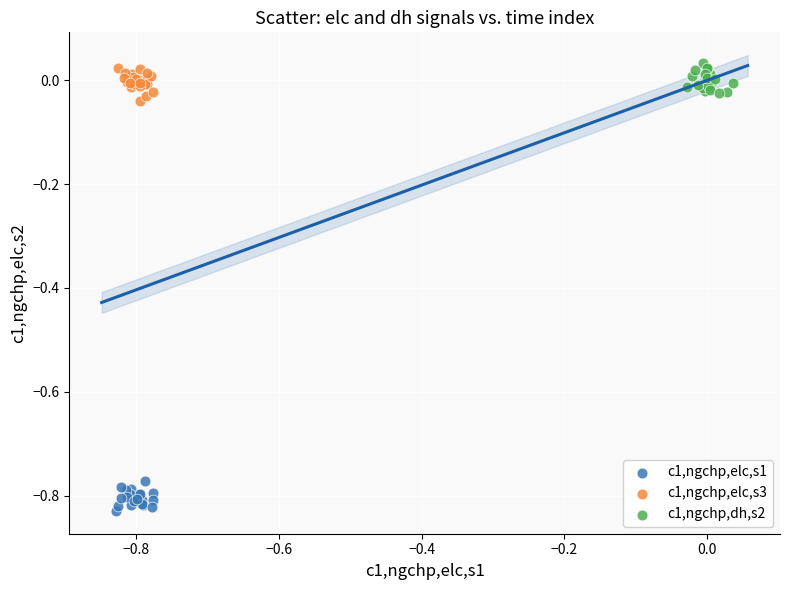

What are all the series names shown in the legend?

c1,ngchp,elc,s1, c1,ngchp,elc,s3, c1,ngchp,dh,s2